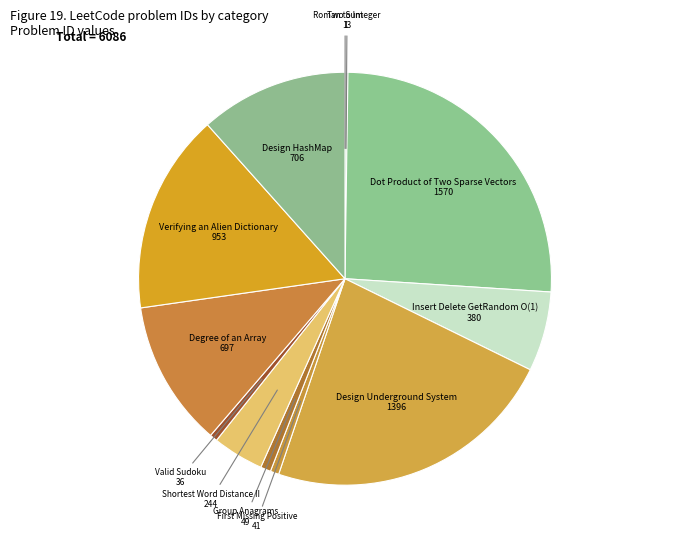

Is there any slice that represents more than half of the pie?

No